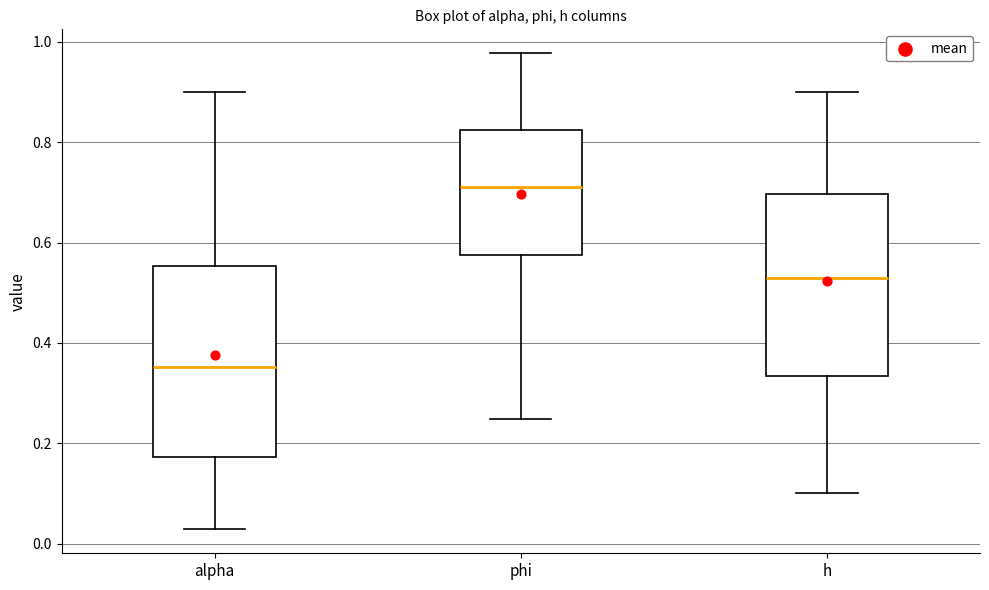

Which box's median line is the highest?

phi